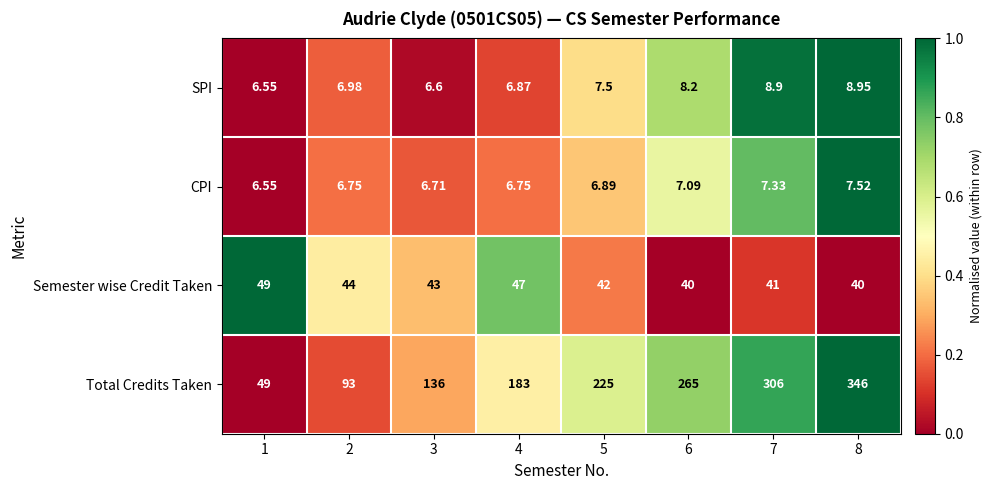

Which series has the largest range (max minus min)?

Total Credits Taken